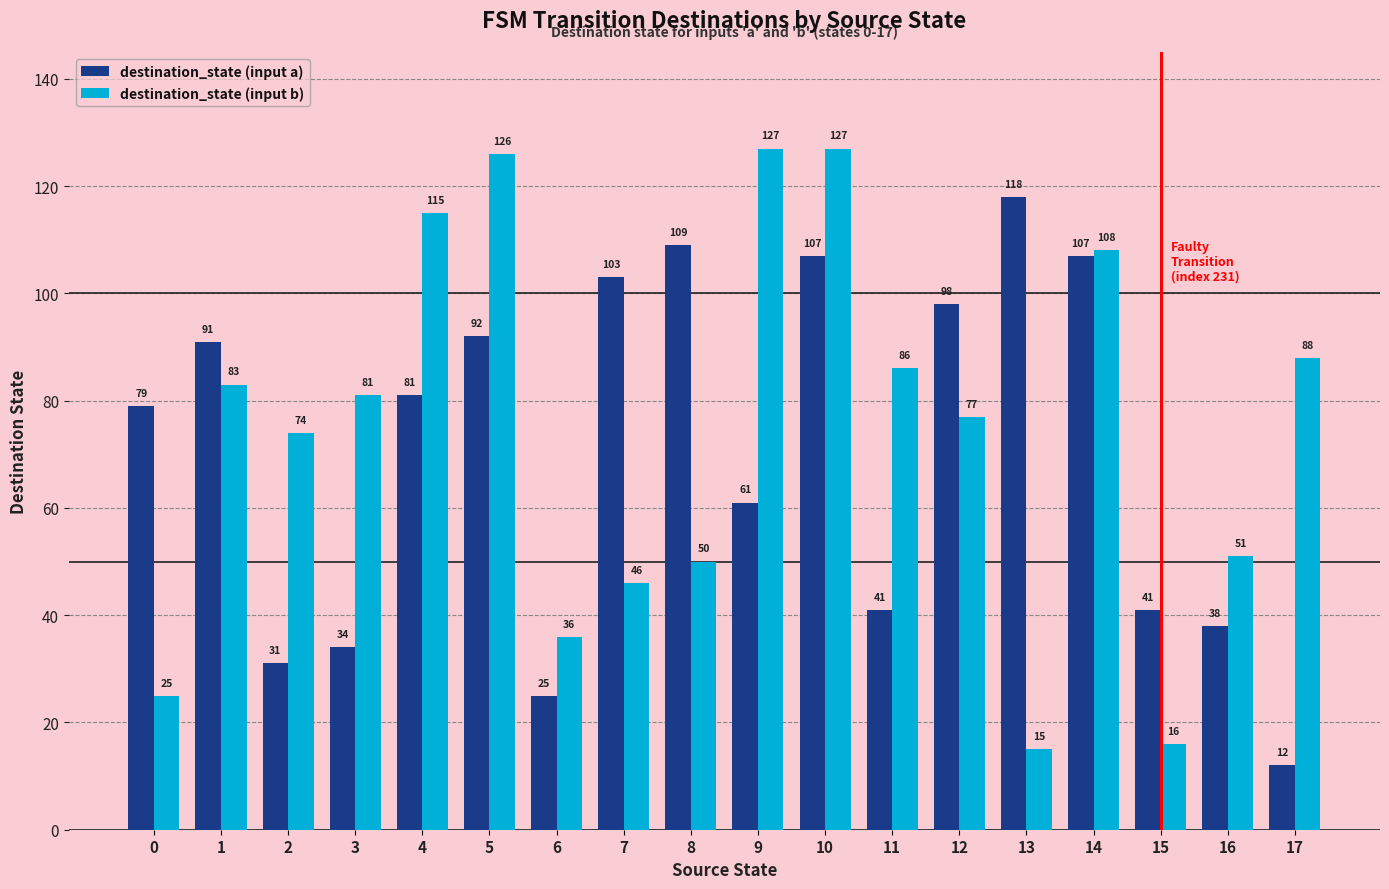

The value of destination_state (input b) at 4 is 43. True or false?

False